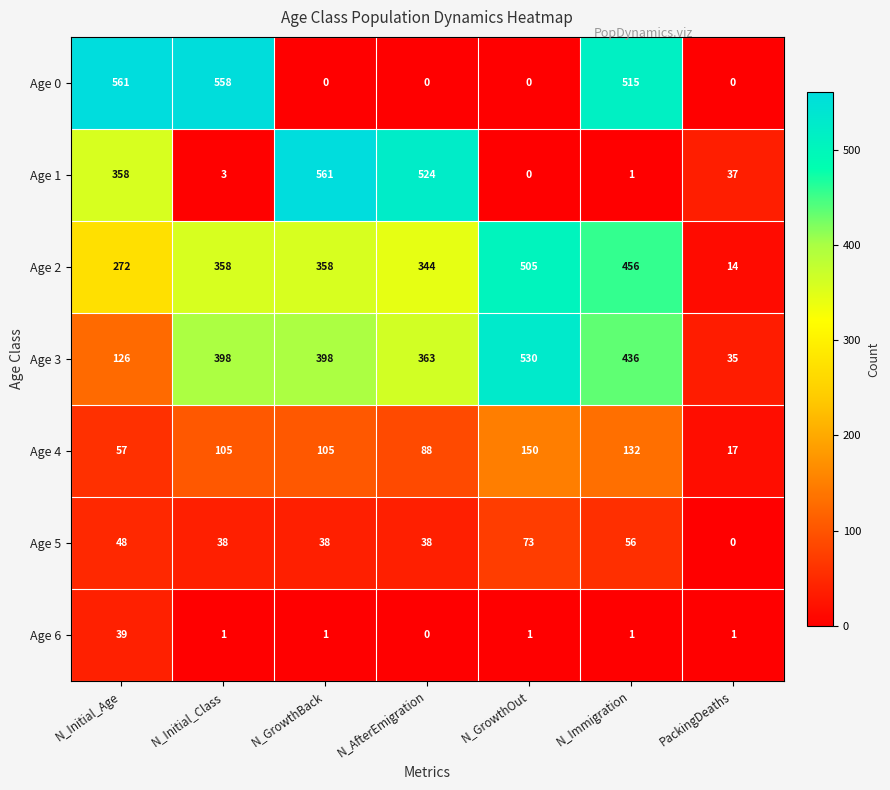

What is the sum of all Age 3 values?

2286